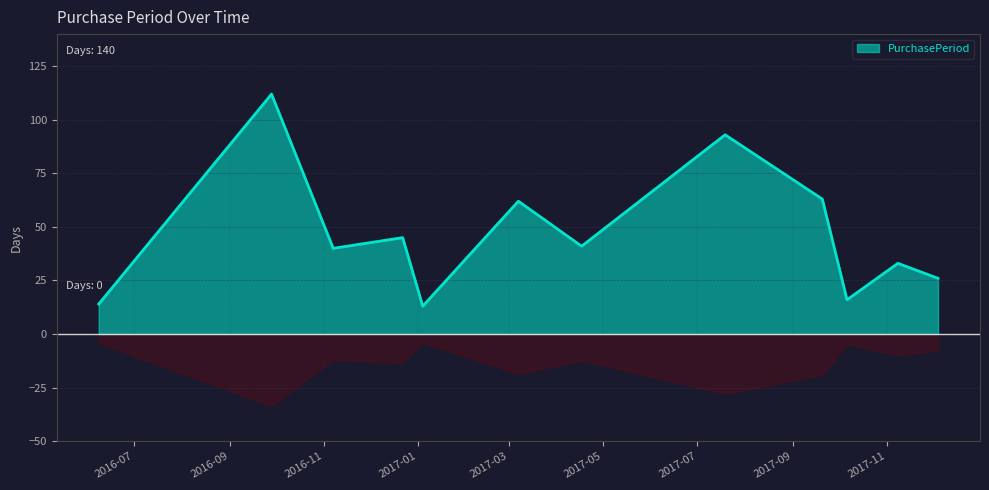

Where does the data first go above 41?

2016-09-28